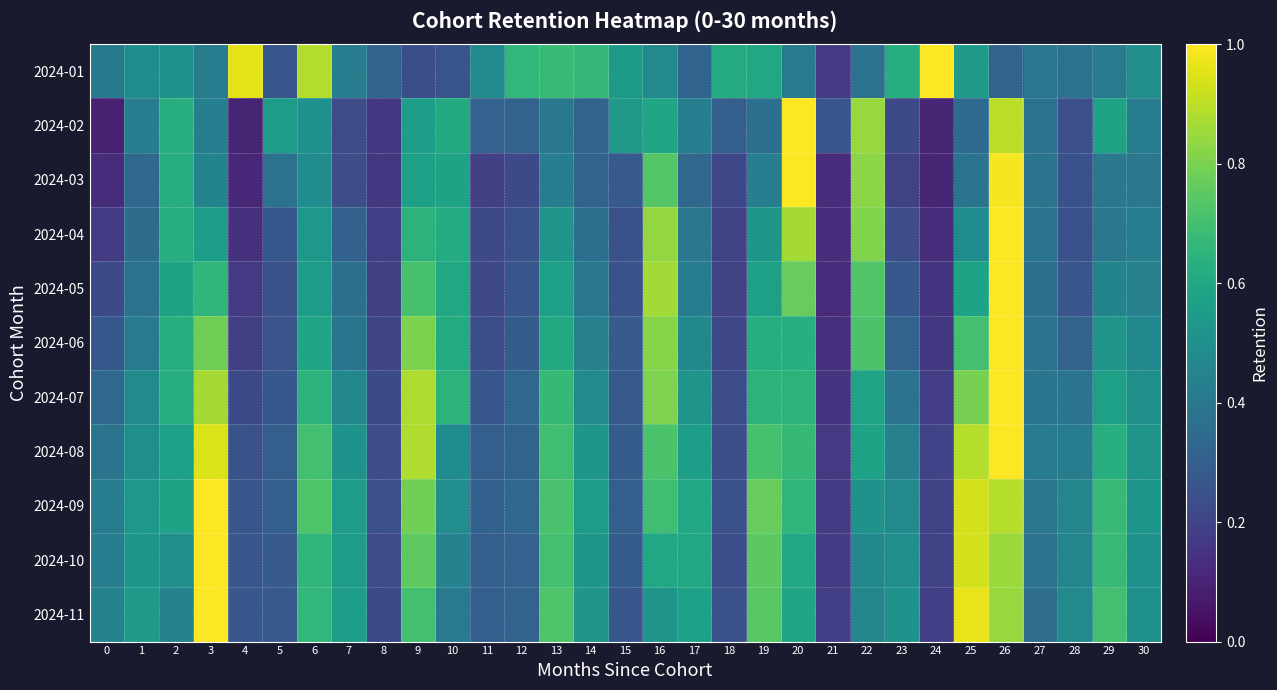

What is the smallest value displayed?

0.1